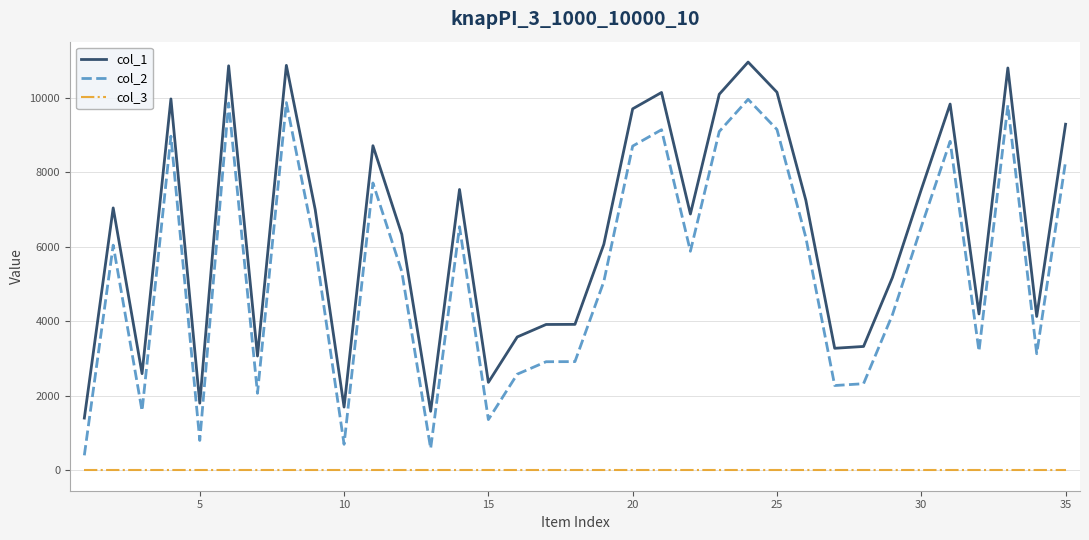

Which series has the largest total across all categories?

col_1